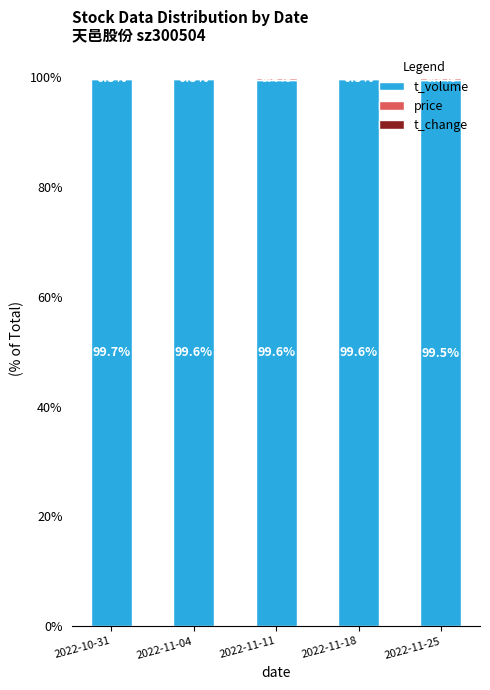

The value of t_volume at 2022-11-11 is 145.1. True or false?

False